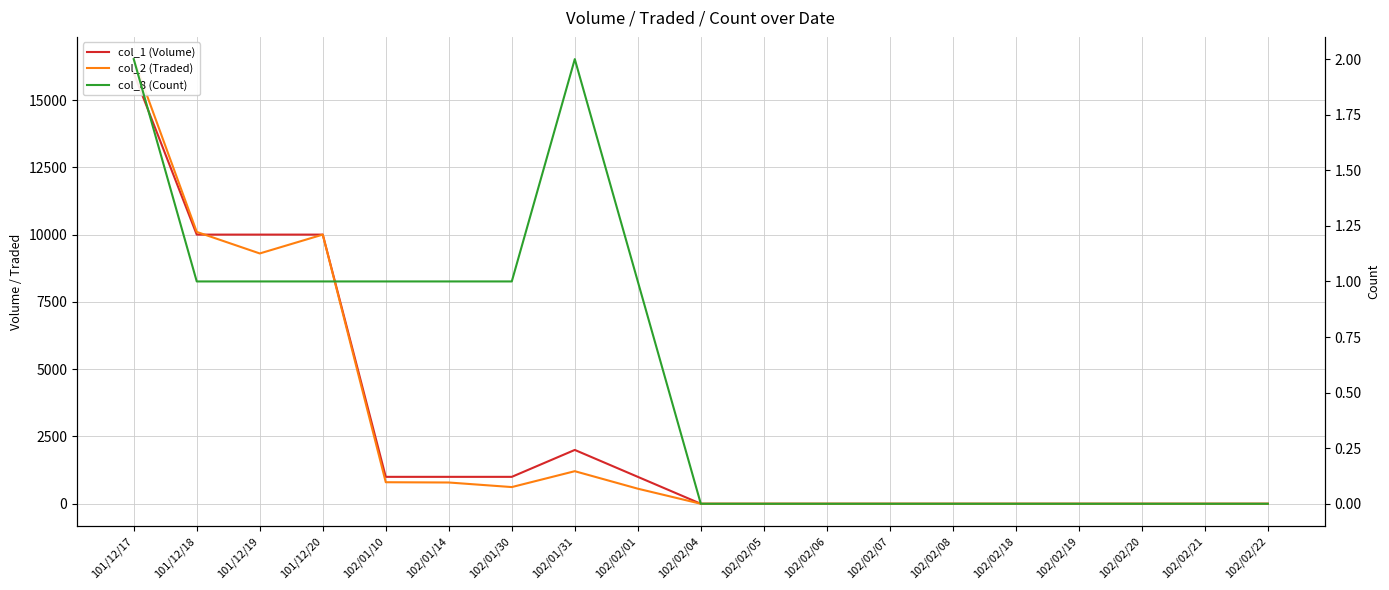

What is the label of the 8th point from the left?

102/01/31